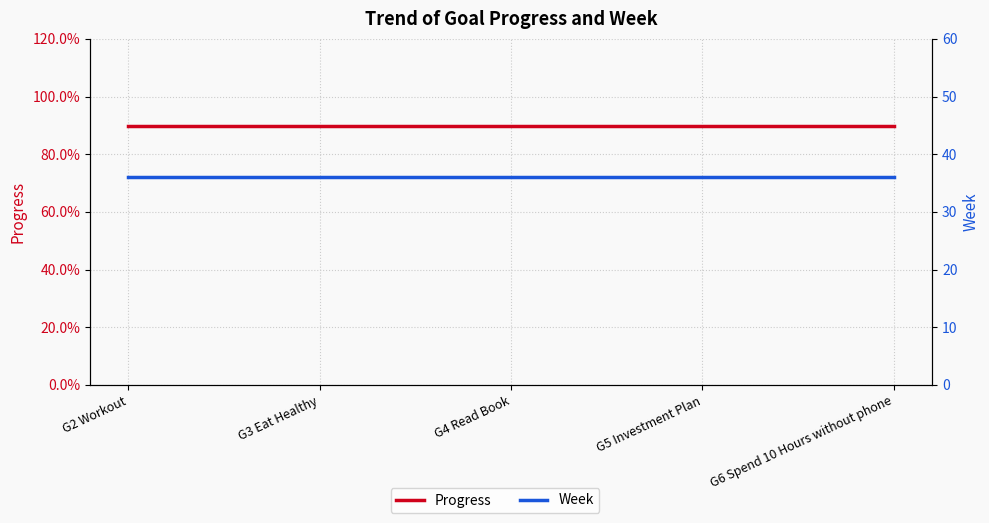

What is the lowest value of the Progress series?

0.9